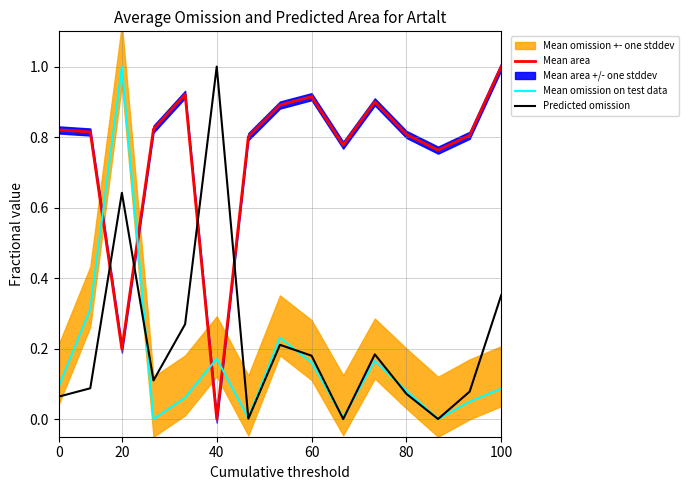

What is the maximum value for Mean omission on test data?

1.0